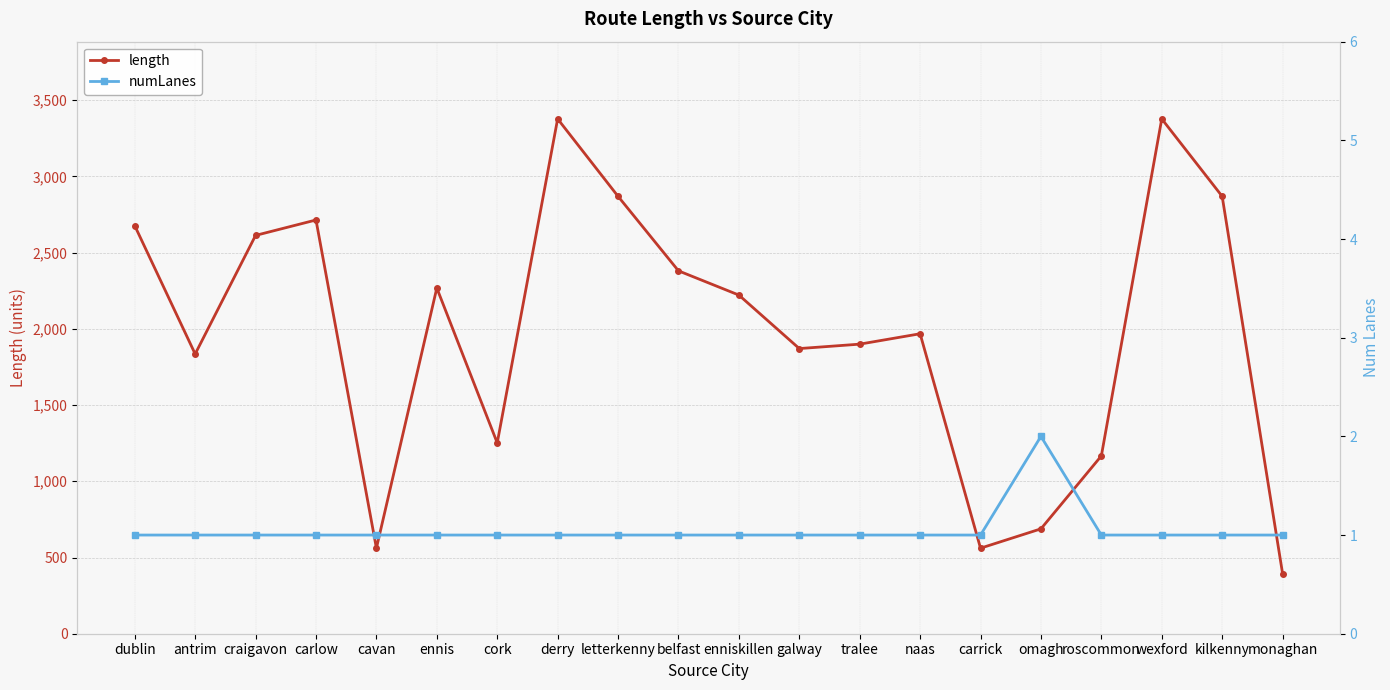

Which series has the widest spread of values?

length